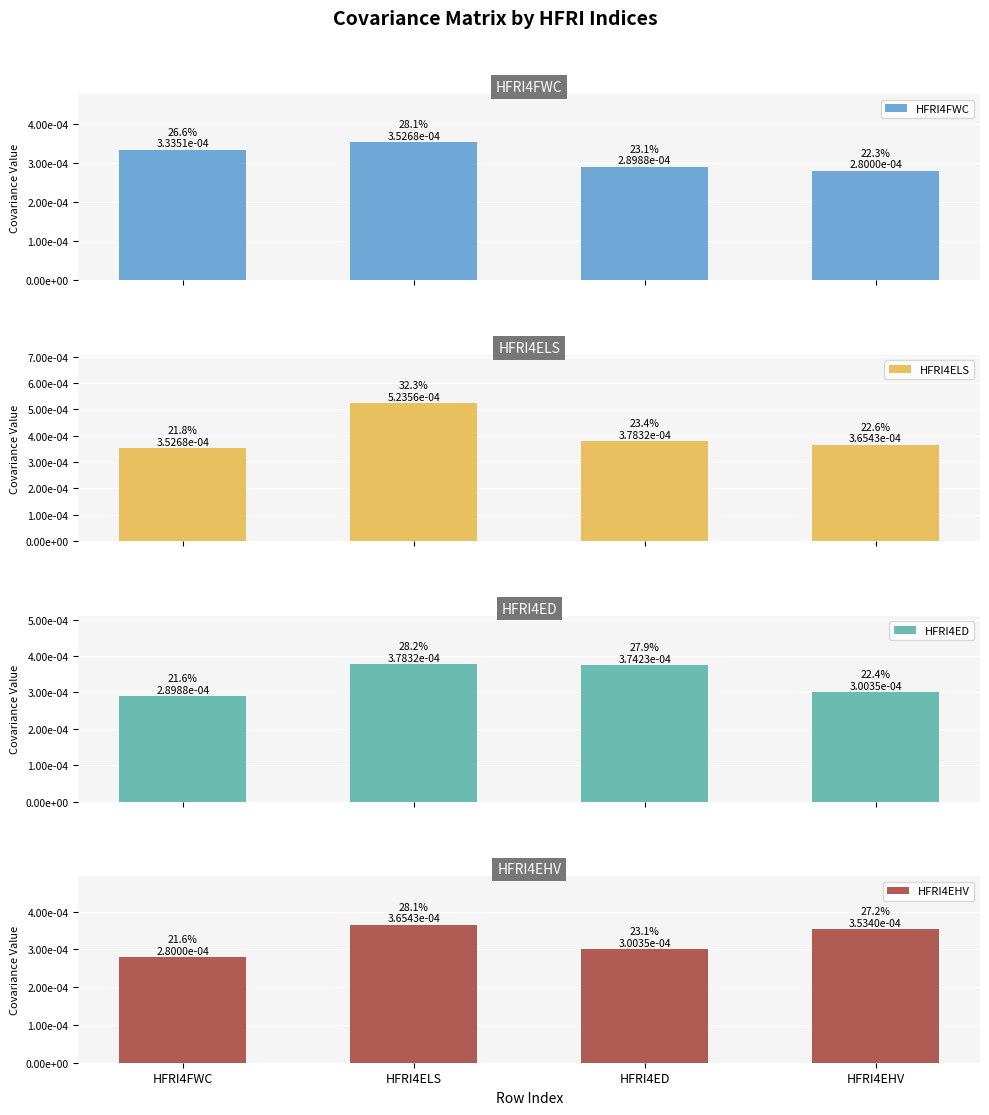

Does the chart contain stacked bars?

No